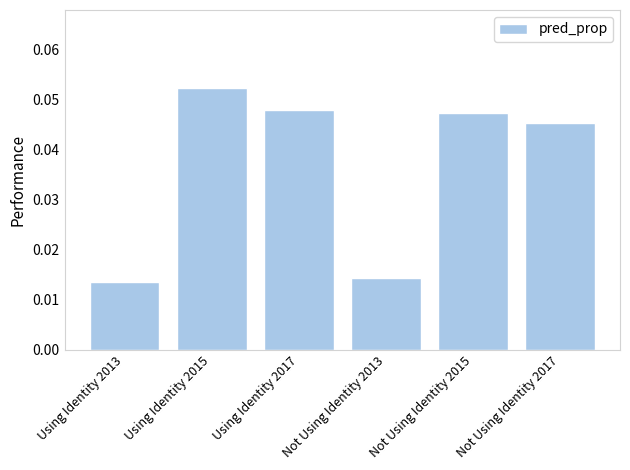

What is the label of the 3rd bar from the right?

Not Using Identity 2013